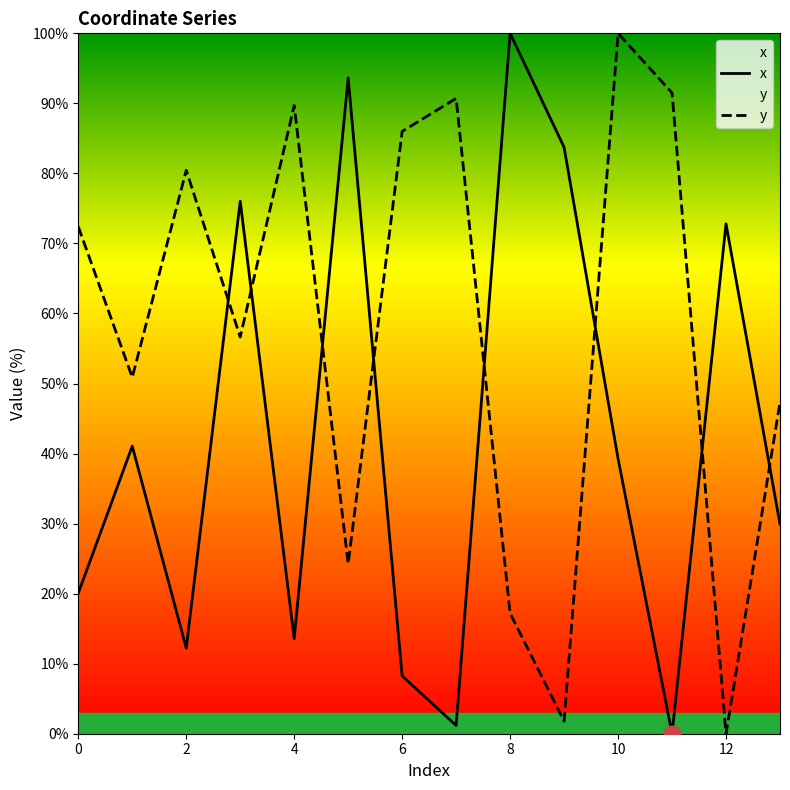

What is the maximum value for x?

100.0